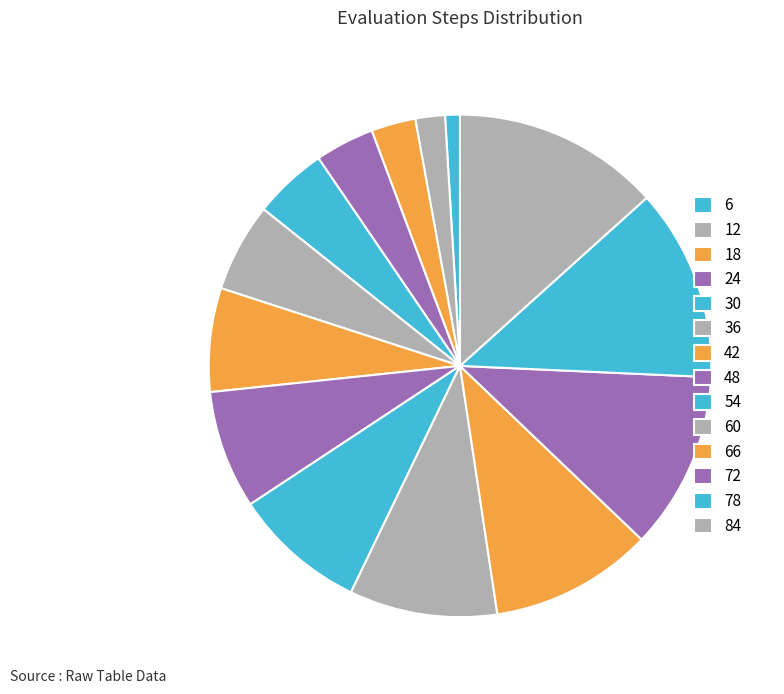

What is the smallest slice in the pie chart?

6